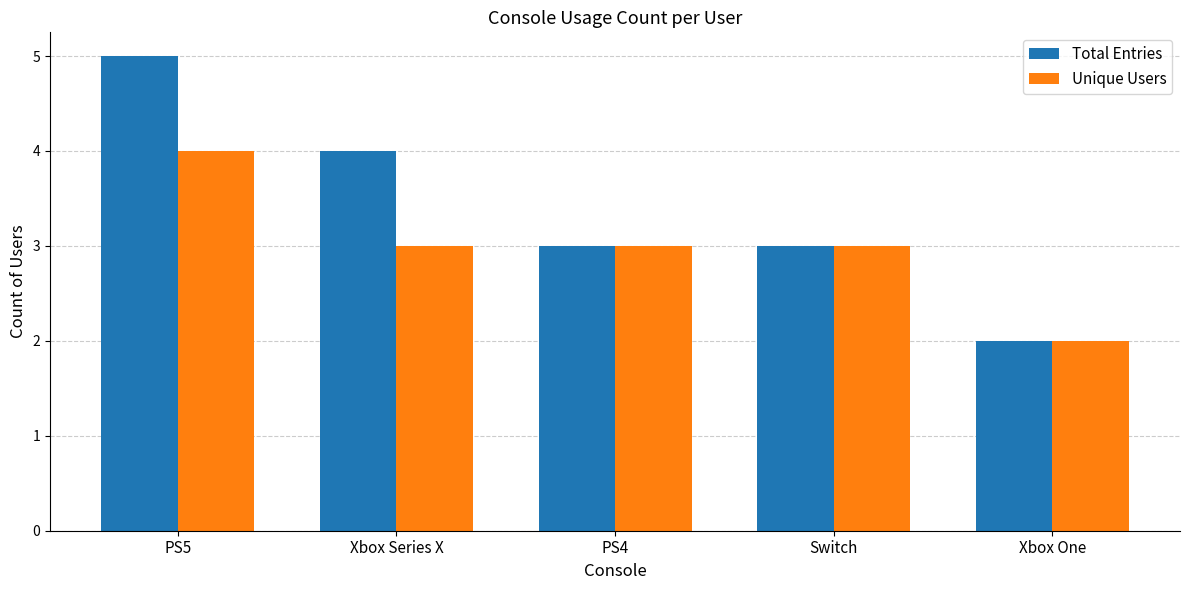

Which series changed the most between PS5 and Xbox One?

Total Entries